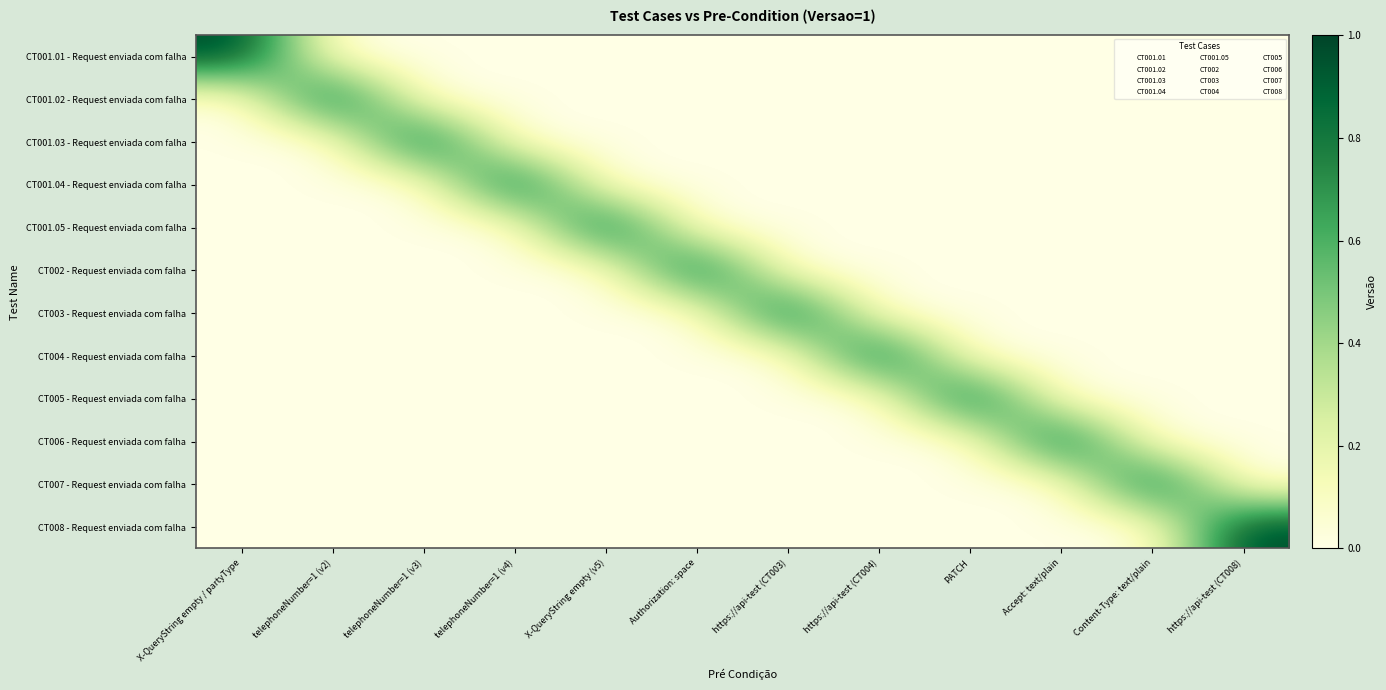

Which series has the largest total across all categories?

CT001.01 - Request enviada com falha